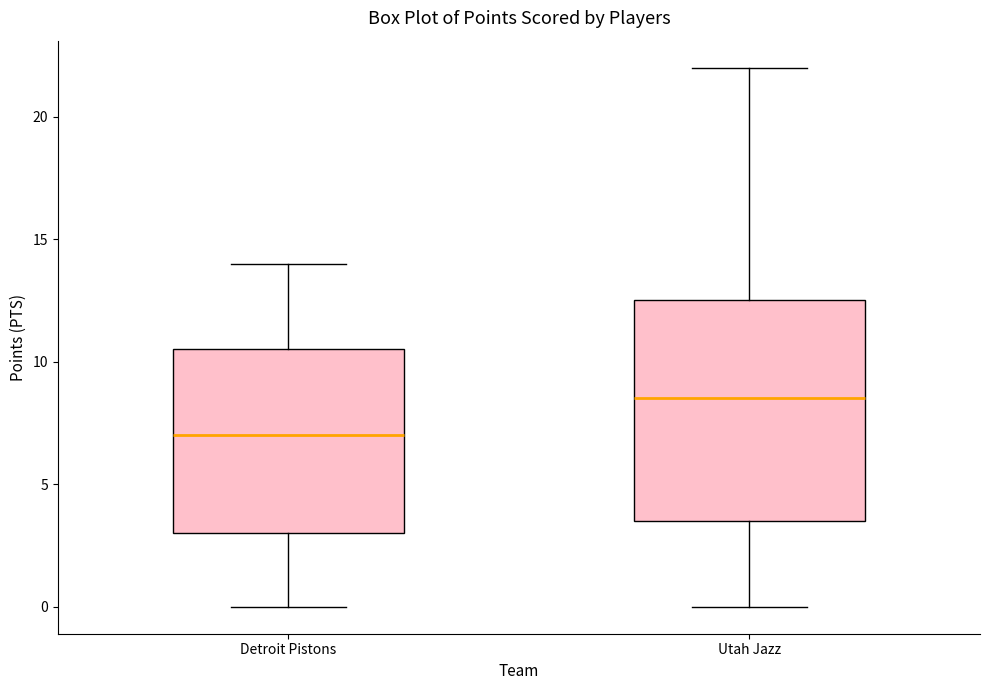

Reading left to right, transcribe this box plot: for each box, give where its median line is, the range the box spans, and where its two whiskers end, as read against the y-axis. The values are not printed on the chart, so give them approximately, as read against the axis.

Detroit Pistons: median 7.0, box 3.0 to 10.5, whiskers 0.0 to 14.0
Utah Jazz: median 8.5, box 3.5 to 12.5, whiskers 0.0 to 22.0